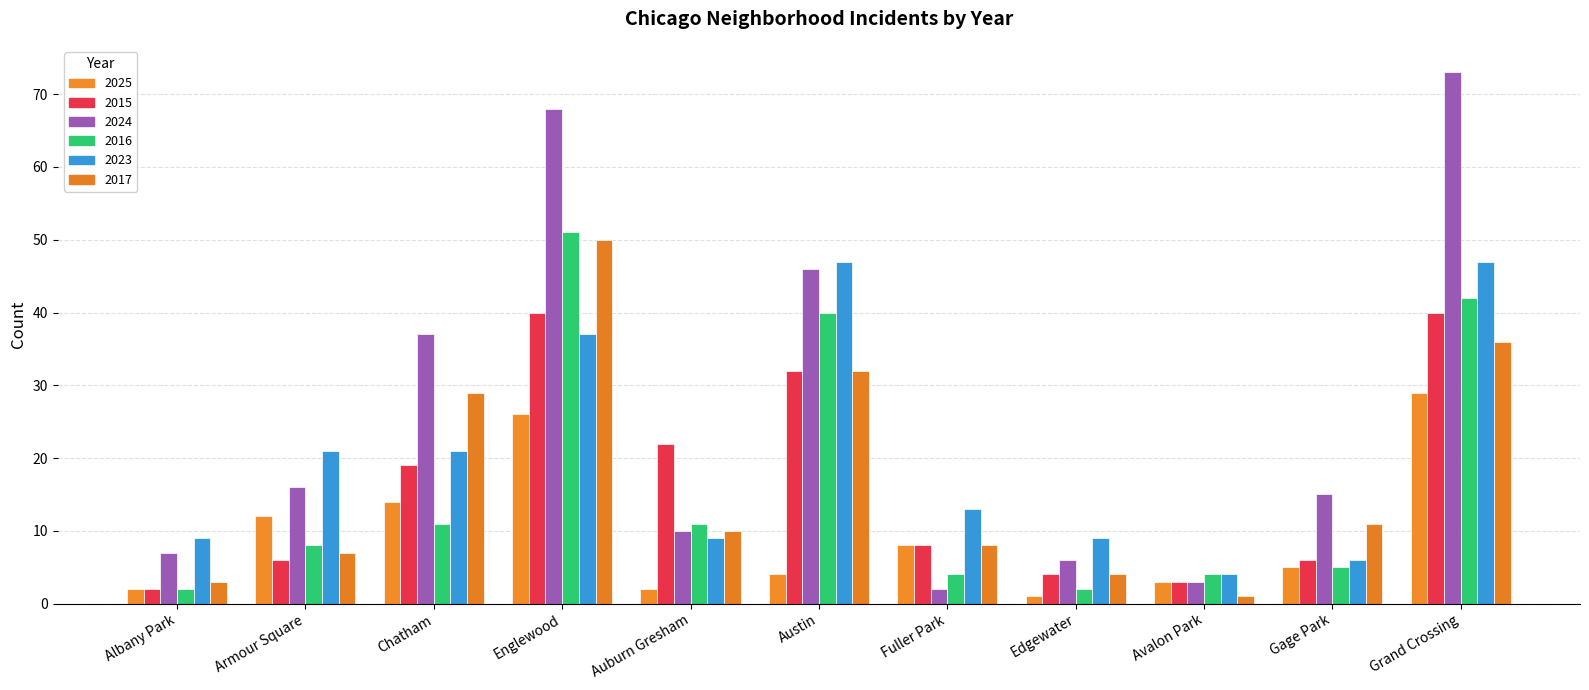

At Grand Crossing, list the series in order from largest to smallest.

2024, 2023, 2016, 2015, 2017, 2025